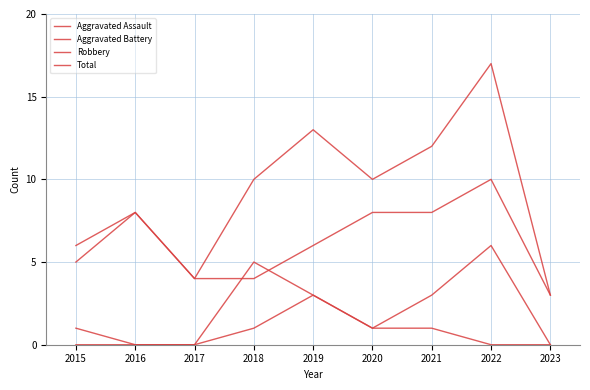

Does the chart display data point markers on the line(s)?

No